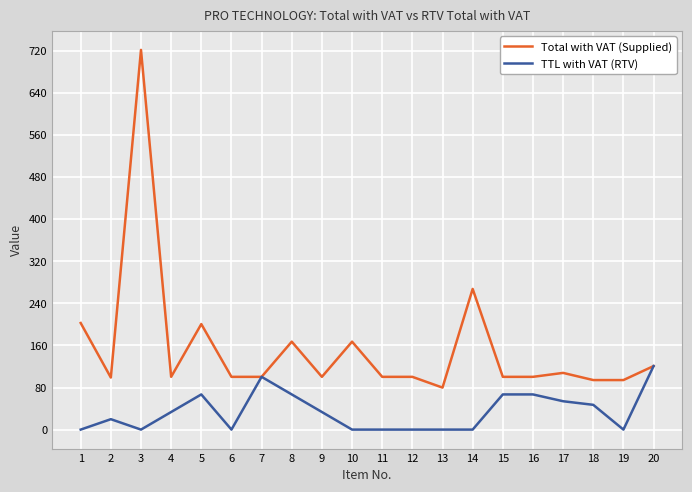

True or false: Total with VAT (Supplied) has a value of 120.8 at 20.

True